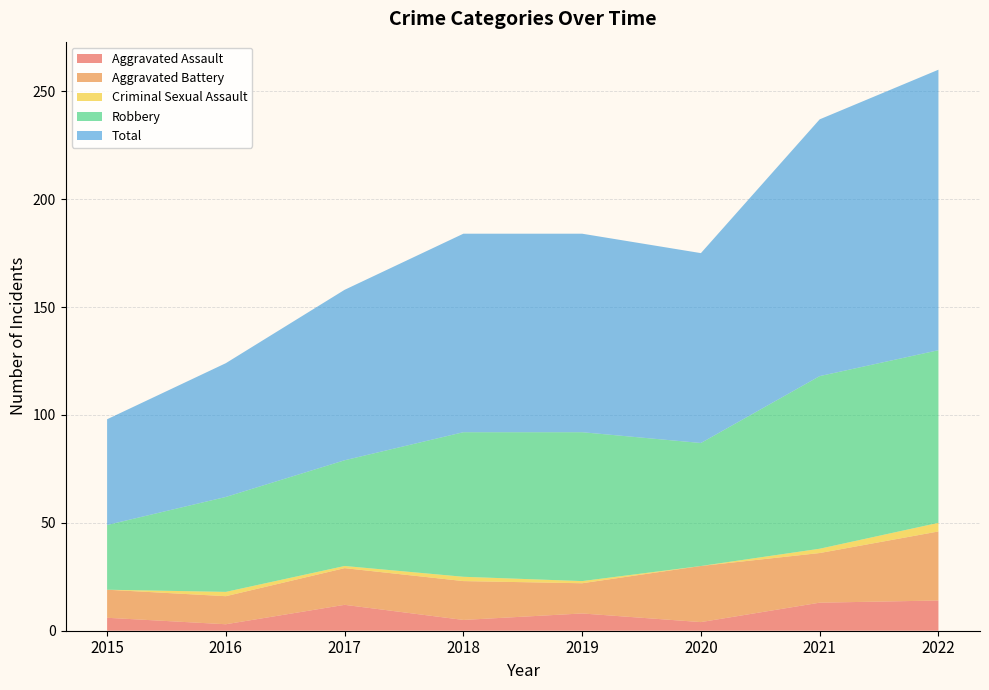

Reading right to left, transcribe all the data shown in this chart.

Aggravated Assault: 2022=14	2021=13	2020=4	2019=8	2018=5	2017=12	2016=3	2015=6
Aggravated Battery: 2022=32	2021=23	2020=26	2019=14	2018=18	2017=17	2016=13	2015=13
Criminal Sexual Assault: 2022=4	2021=2	2020=0	2019=1	2018=2	2017=1	2016=2	2015=0
Robbery: 2022=80	2021=80	2020=57	2019=69	2018=67	2017=49	2016=44	2015=30
Total: 2022=130	2021=119	2020=88	2019=92	2018=92	2017=79	2016=62	2015=49